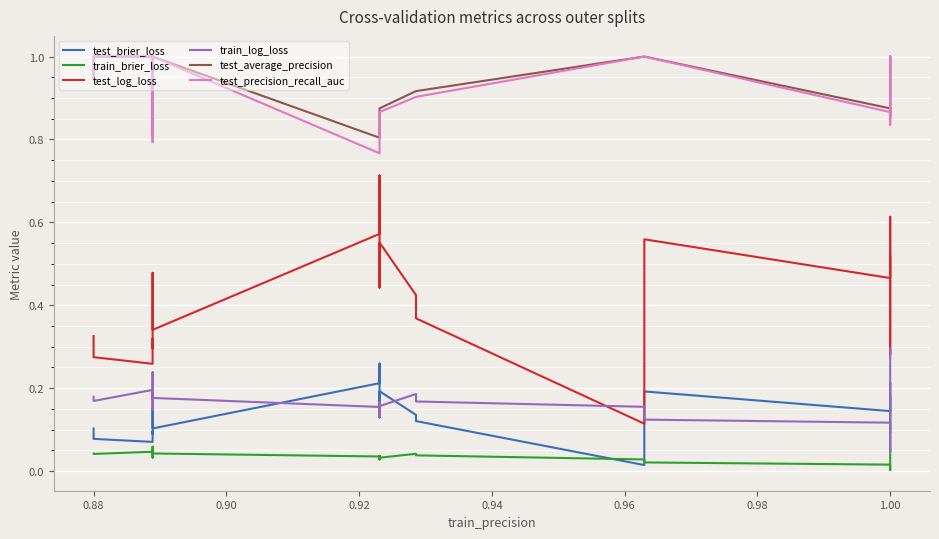

What is the greatest value displayed?

1.0